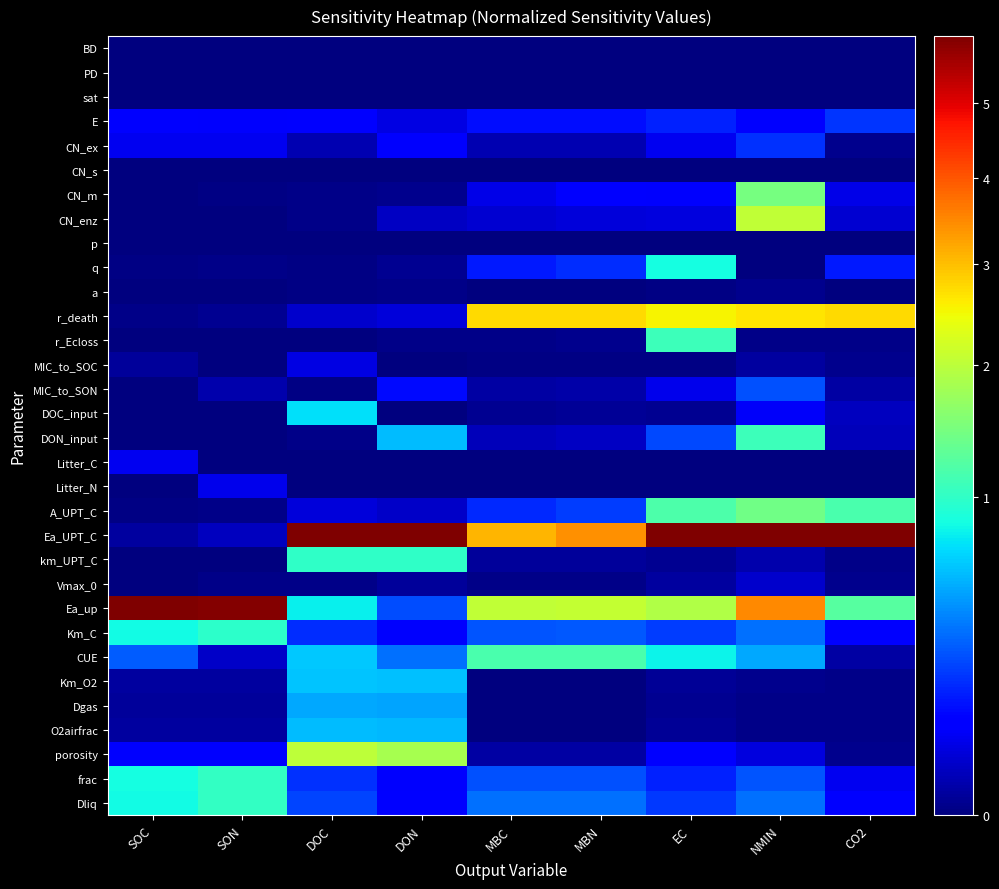

Which series changed the most between SON and MBN?

Ea_up